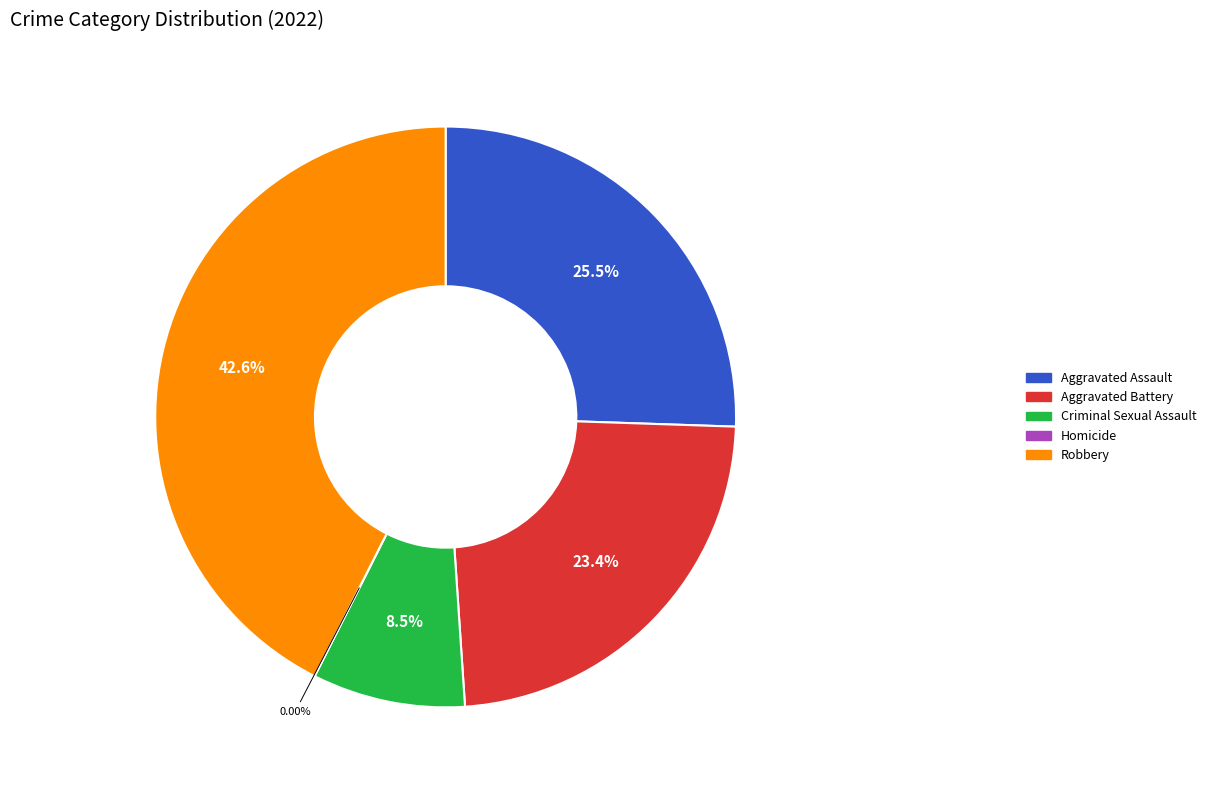

To the nearest percent, what is the average slice percentage?

20%